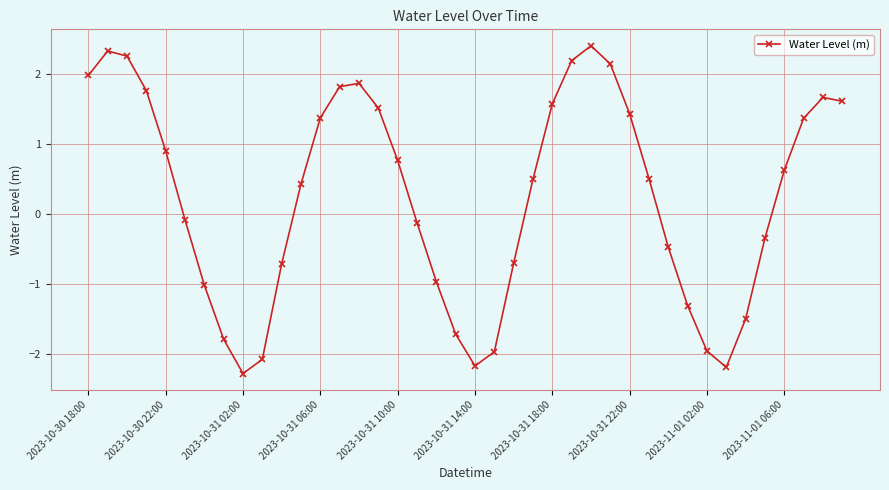

True or false: there are more than 0 points higher than both neighbors.

True